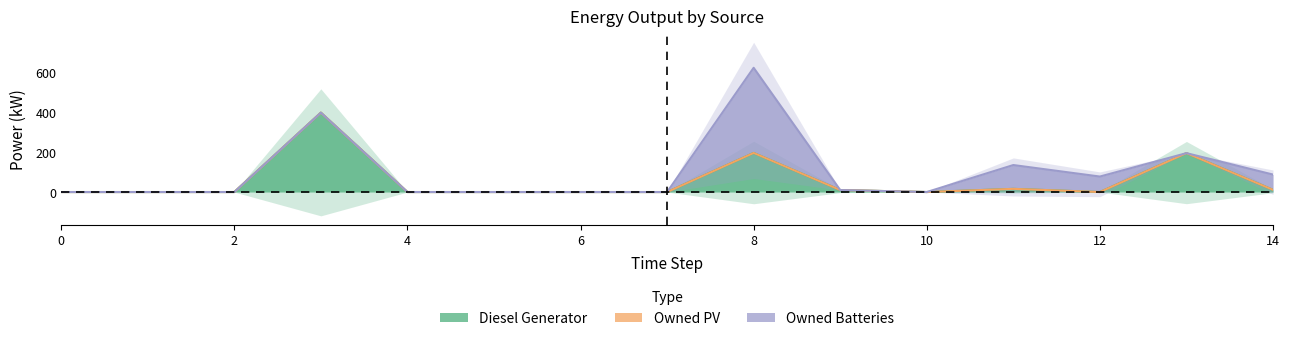

List the series in order of their peak value, lowest first.

Owned PV, Diesel Generator, Owned Batteries